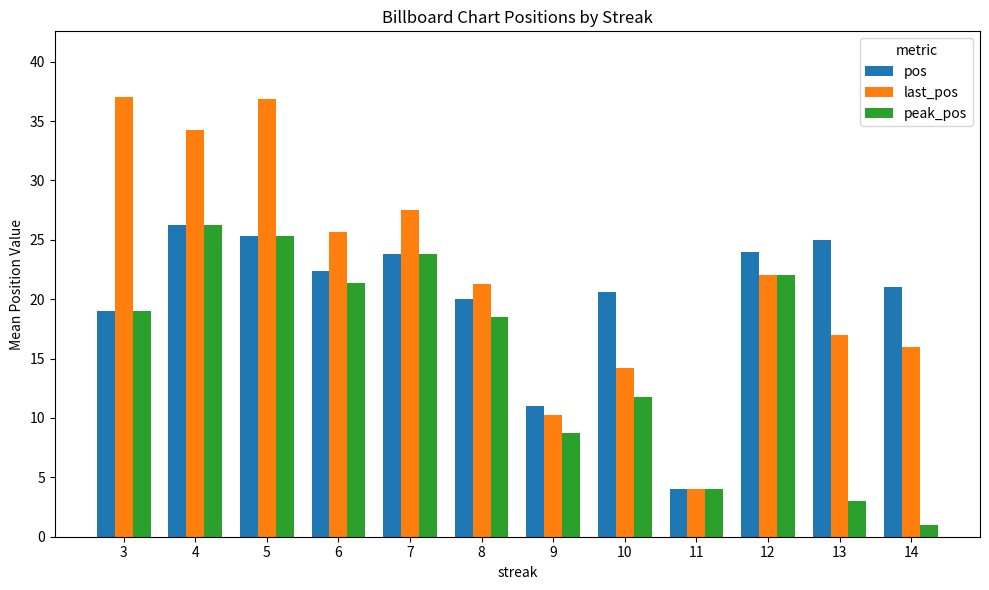

Count the number of categories in the chart.

12